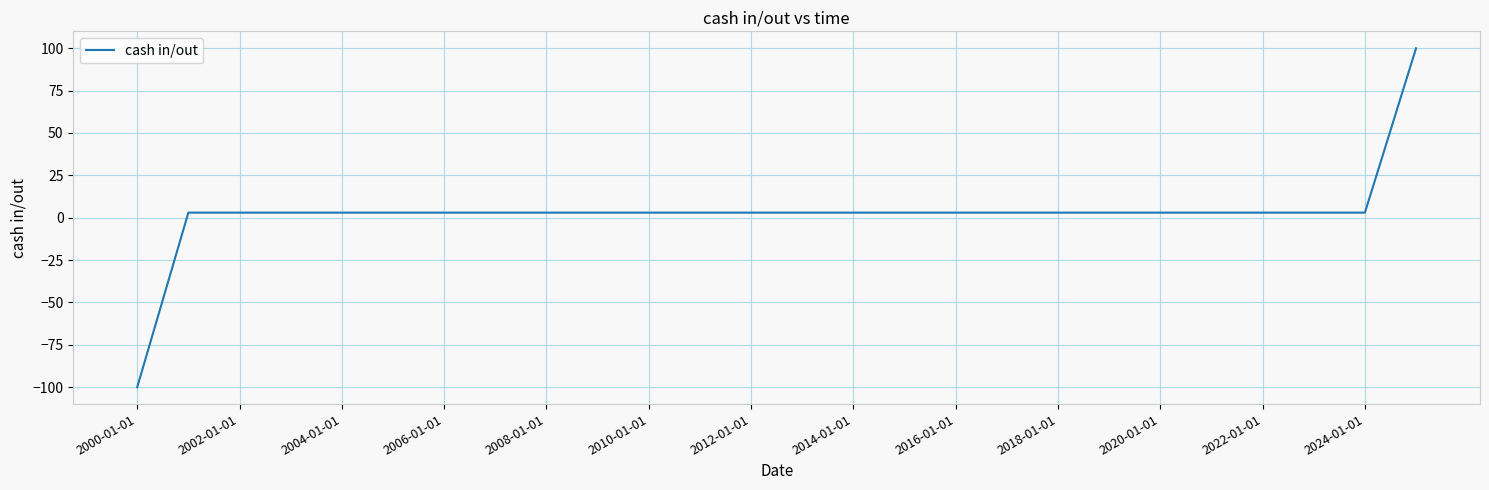

What is the minimum value shown in the chart?

-100